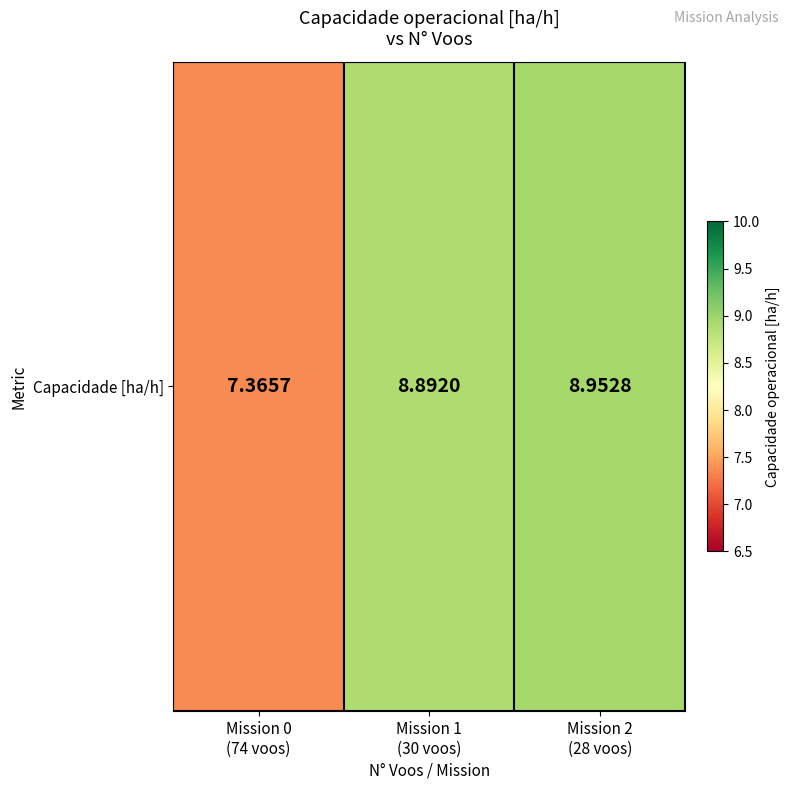

Reading right to left, extract all data points from this chart.

9.0	8.9	7.4